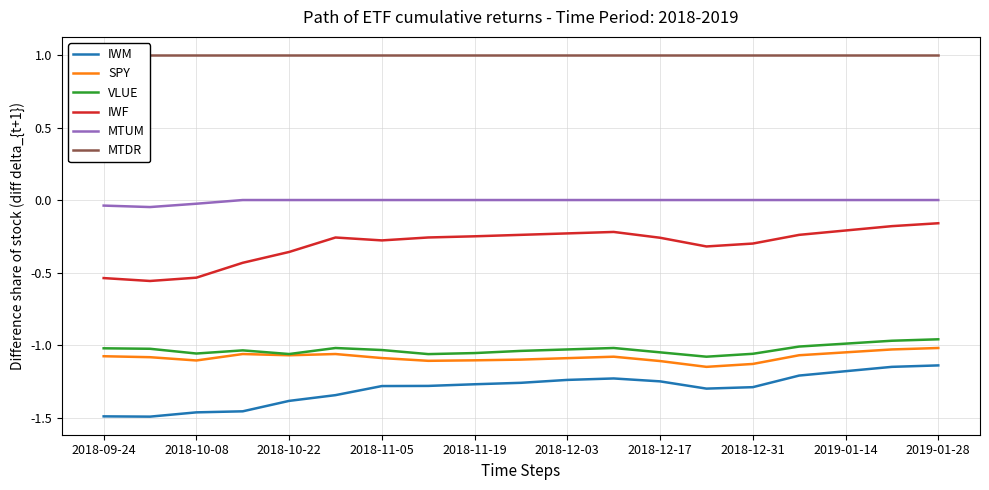

The value of IWF at 2018-12-03 is -0.4. True or false?

False